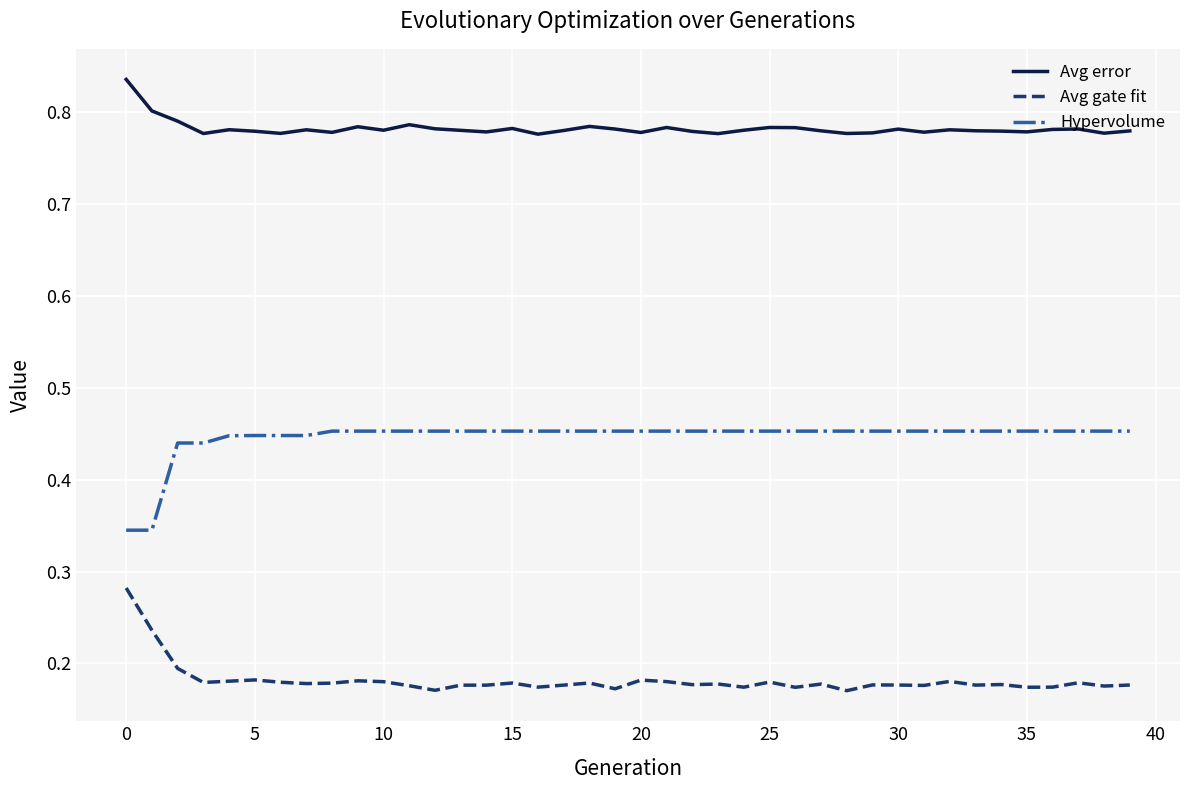

True or false: Avg error and Avg gate fit intersect in this chart.

False